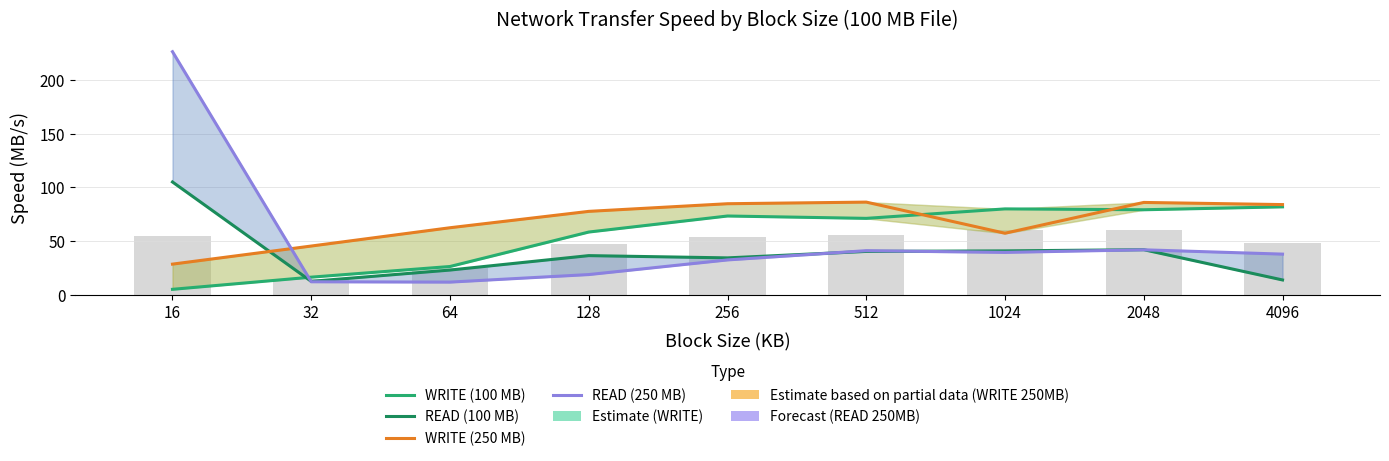

The value of READ (250 MB) at 64 is 12.0. True or false?

True